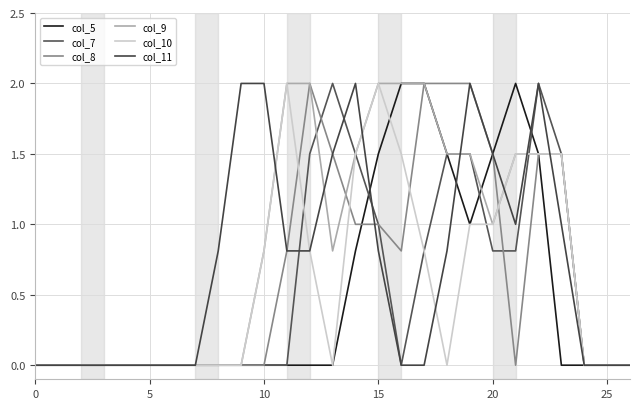

What is the label of the 9th point from the left?

8